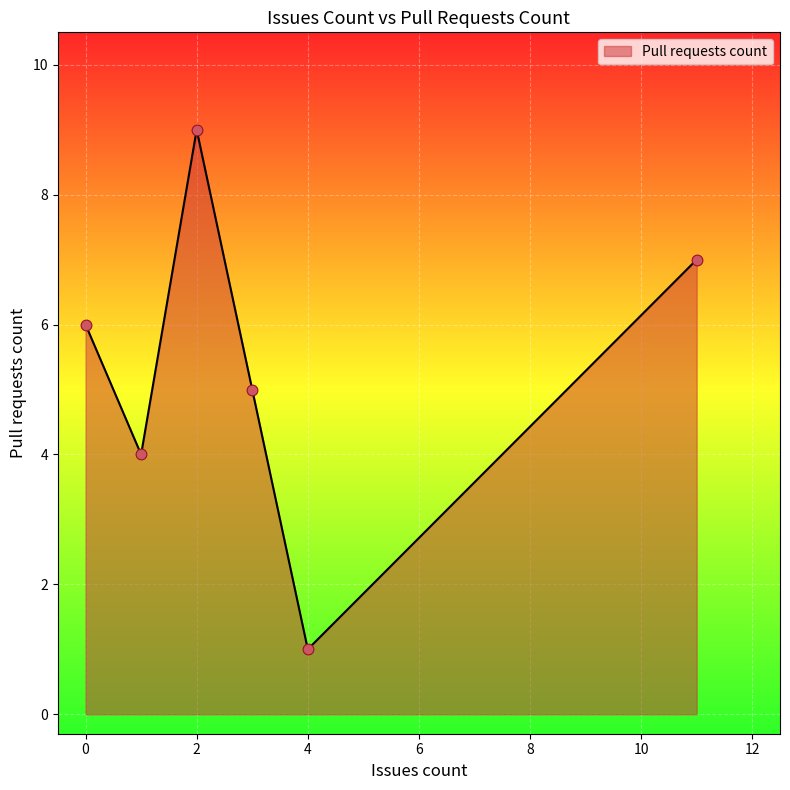

What is the maximum value shown in the chart?

9